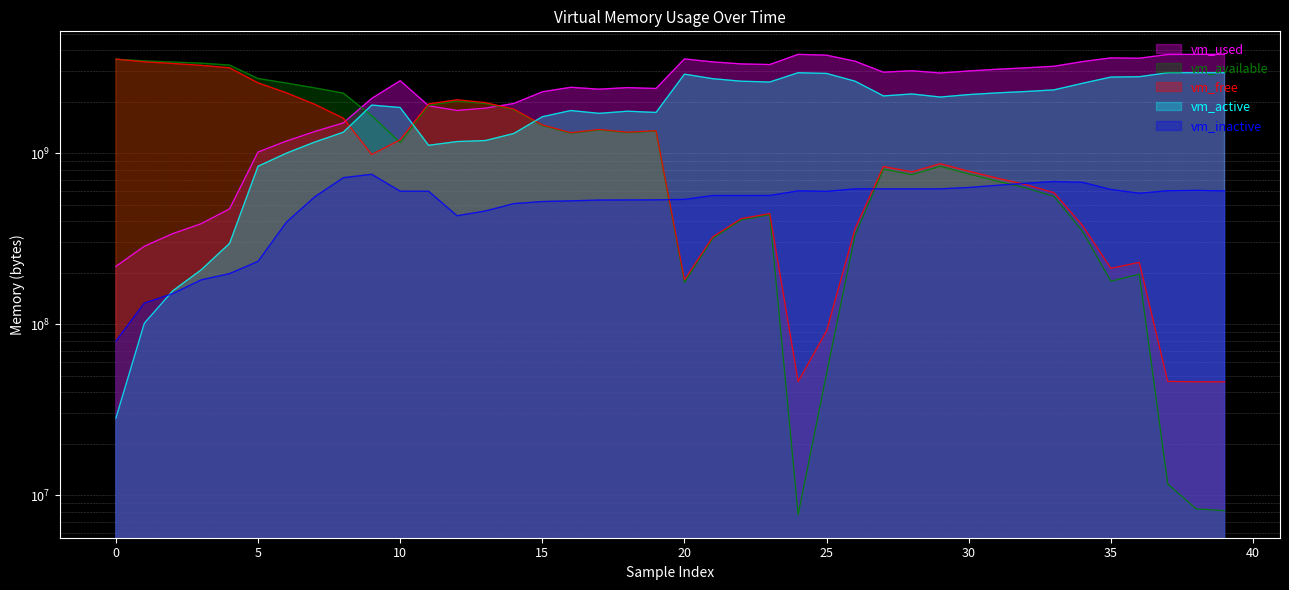

Reading right to left, list all the values displayed in this chart.

vm_used: 3776184320	3776200704	3769356288	3584491520	3602366464	3426000896	3217309696	3149676544	3090432000	3020779520	2938757120	3028676608	2970763264	3444621312	3734708224	3776774144	3292733440	3321774080	3411419136	3552456704	2385158144	2414047232	2363506688	2423578624	2281136128	1949069312	1831211008	1773969408	1890144256	2648018944	2085801984	1501089792	1337118720	1175212032	1013719040	471924736	386191360	337924096	285020160	217313280
vm_available: 8105984	8302592	11620352	195809280	177999872	349032448	557875200	625696768	684752896	754540544	836952064	747032576	804945920	331124736	51499008	7671808	435531776	406515712	316846080	175075328	1343594496	1315221504	1365794816	1305722880	1450303488	1790705664	1946030080	2013196288	1899380736	1150562304	1654607872	2239266816	2403454976	2565550080	2727223296	3269099520	3355496448	3404607488	3458326528	3537760256
vm_free: 45916160	45957120	46178304	229486592	211759104	377466880	586424320	654303232	713375744	783204352	866058240	776138752	834052096	360267776	91213824	46112768	442486784	413474816	323805184	181297152	1351036928	1323184128	1373757440	1313689600	1460457472	1804455936	1971769344	2048770048	1937346560	1195417600	980664320	1599160320	1925562368	2248916992	2572660736	3150168064	3256156160	3340242944	3415060480	3541479424
vm_active: 2952179712	2952187904	2949906432	2795941888	2781937664	2557472768	2341658624	2290044928	2248753152	2197757952	2126172160	2216054784	2158260224	2632642560	2921918464	2950152192	2602696704	2631503872	2721333248	2893623296	1727819776	1756753920	1706930176	1772507136	1630515200	1301737472	1183559680	1167261696	1110306816	1846554624	1907380224	1323827200	1160232960	998752256	837255168	296300544	207482880	156471296	101130240	28200960
vm_inactive: 600281088	604766208	601817088	582426624	612302848	674328576	681500672	665231360	647655424	629018624	617336832	617336832	617336832	617263104	596692992	601014272	564588544	564535296	564457472	535650304	532594688	531746816	530939904	525361152	520589312	506187776	458493952	429887488	597970944	598315008	751218688	717606912	555540480	394461184	232579072	197193728	181313536	150663168	132603904	79532032